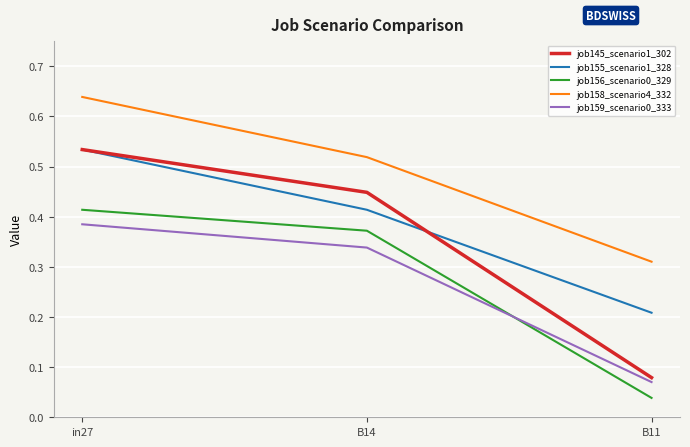

Which label corresponds to the smallest value in the chart?

B11